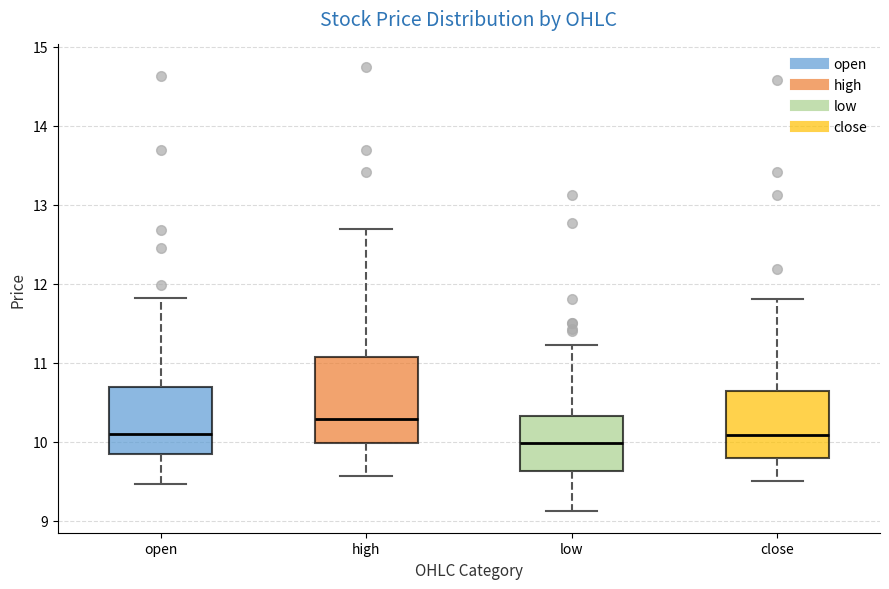

Which box's median line is the lowest?

low